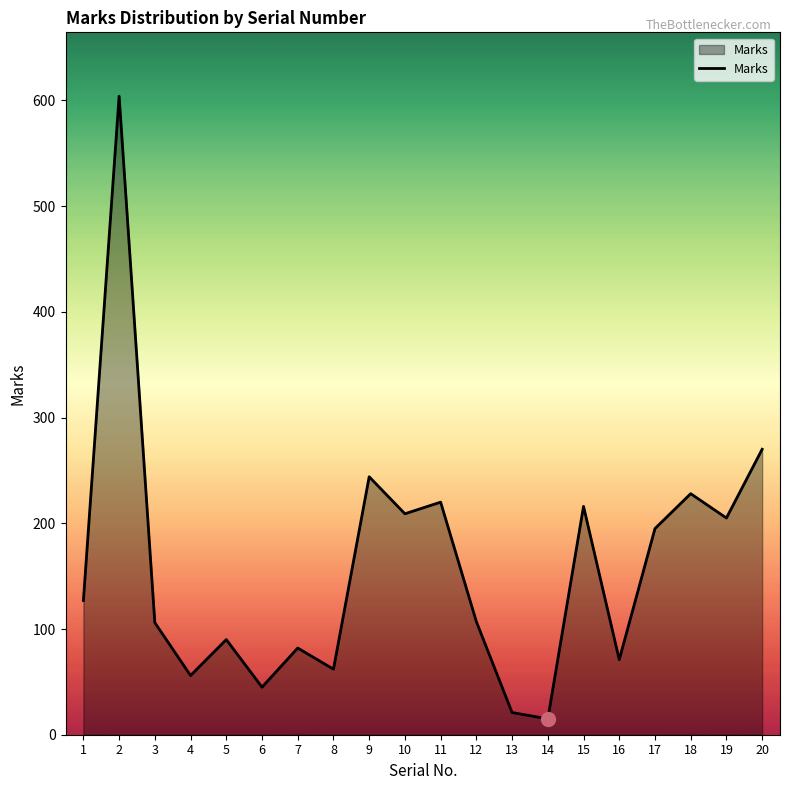

The chart shows a value of 107 at 12. True or false?

True